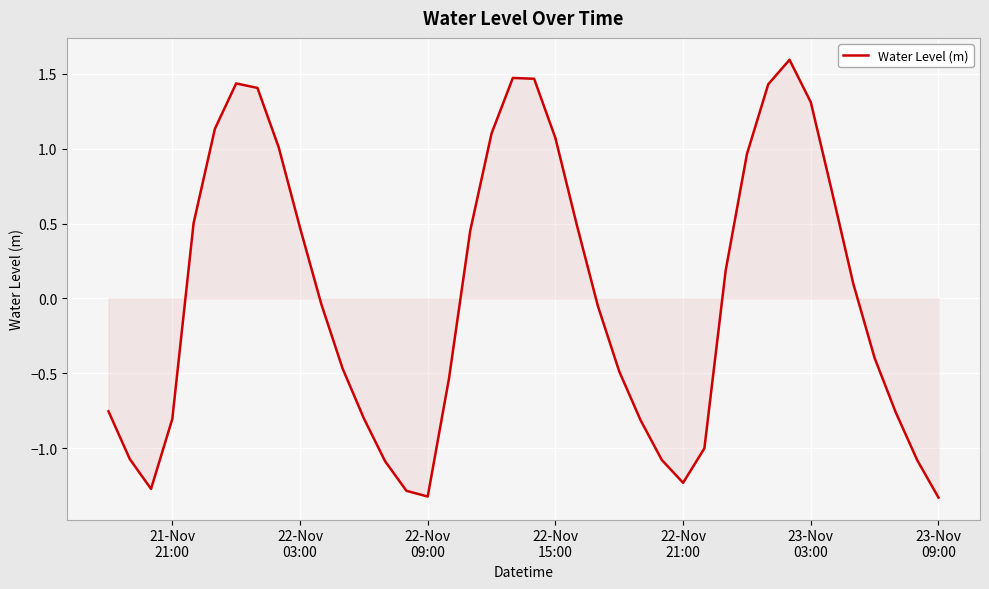

How many values exceed 0?

19